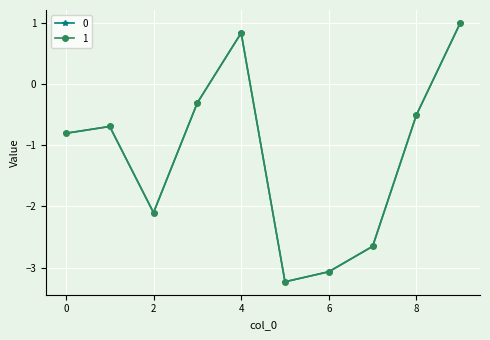

At how many categories does at least one series exceed -2?

6